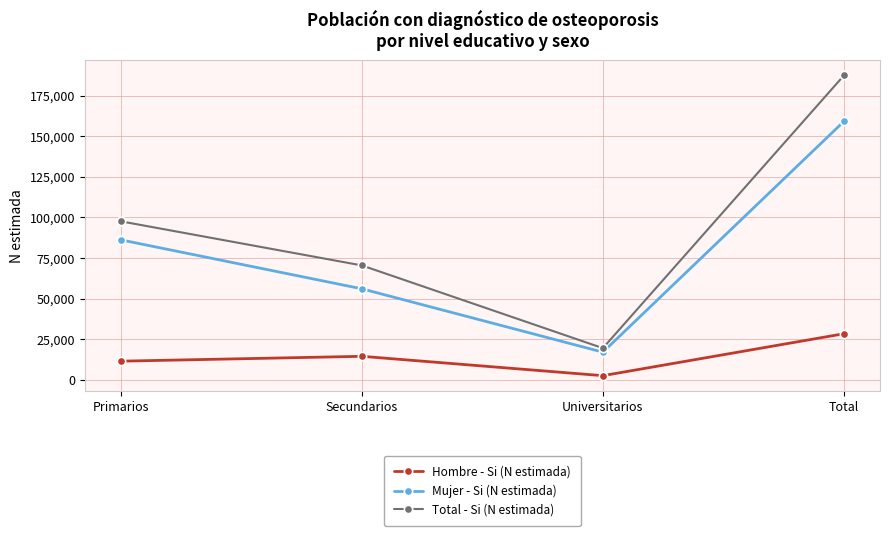

What is the difference between the second highest and second lowest values in the Hombre - Si (N estimada) series?

2993